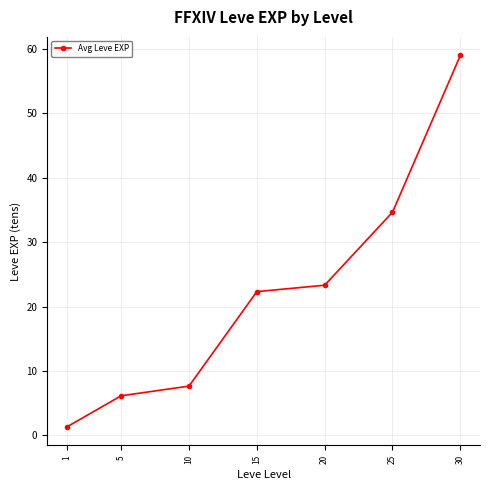

What is the change in value from 5 to 20?

+17.2